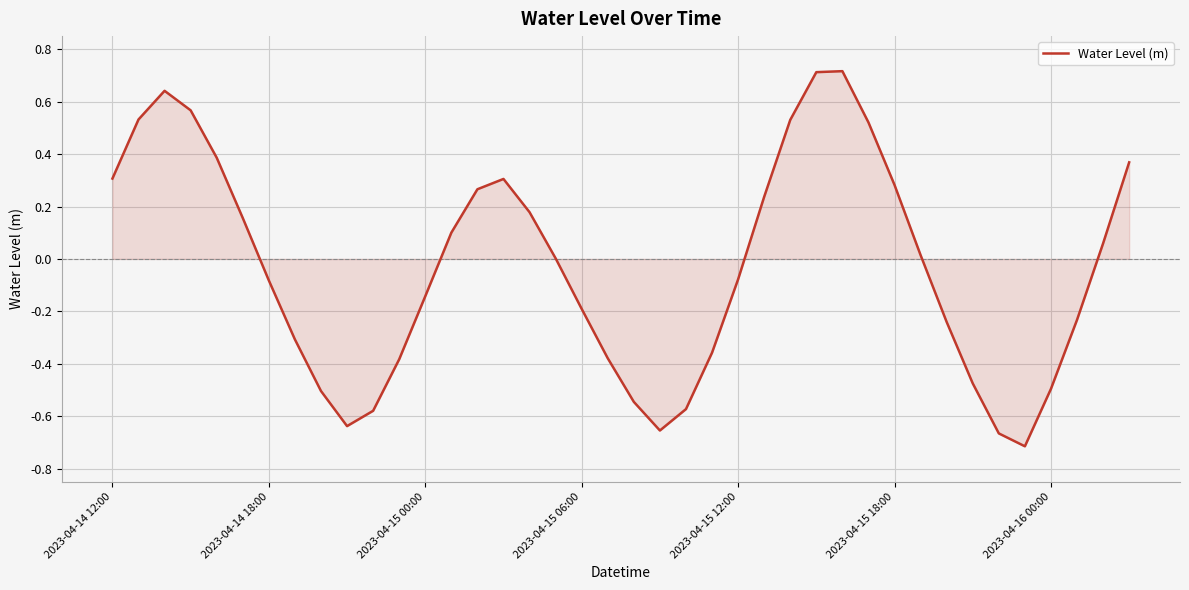

How many series are shown in this chart?

1